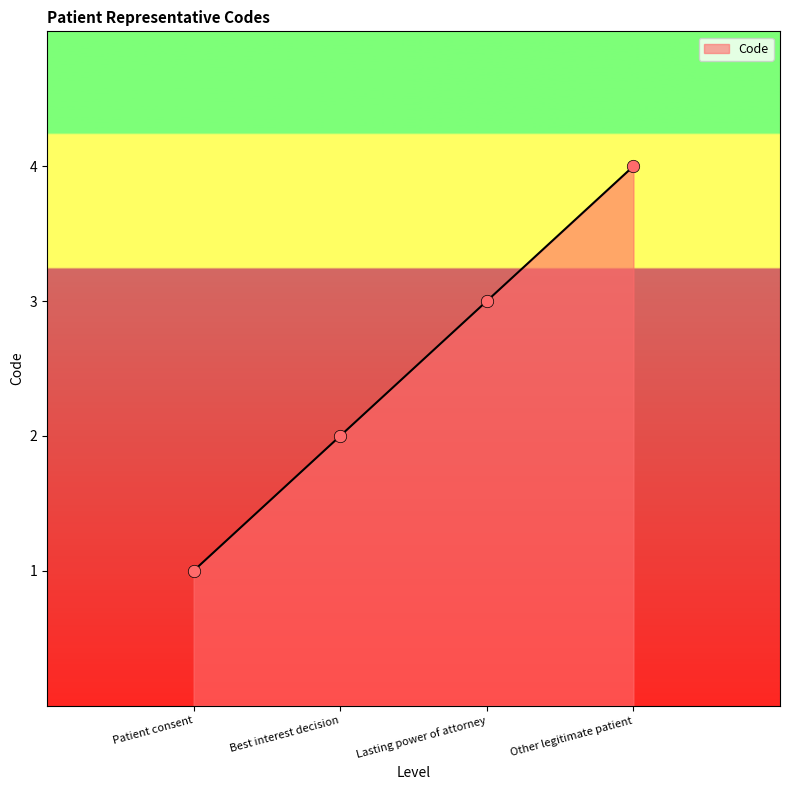

What is the change in value from Best interest decision to Other legitimate patient?

+2